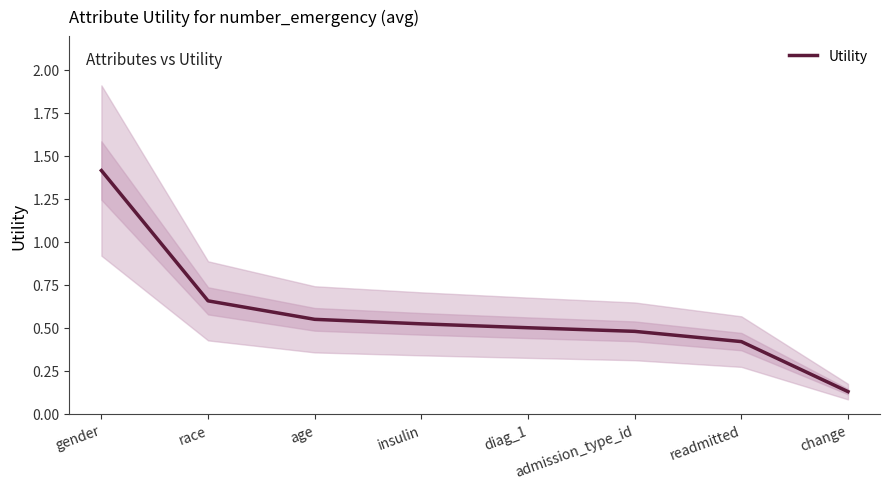

What position from the right is readmitted?

2